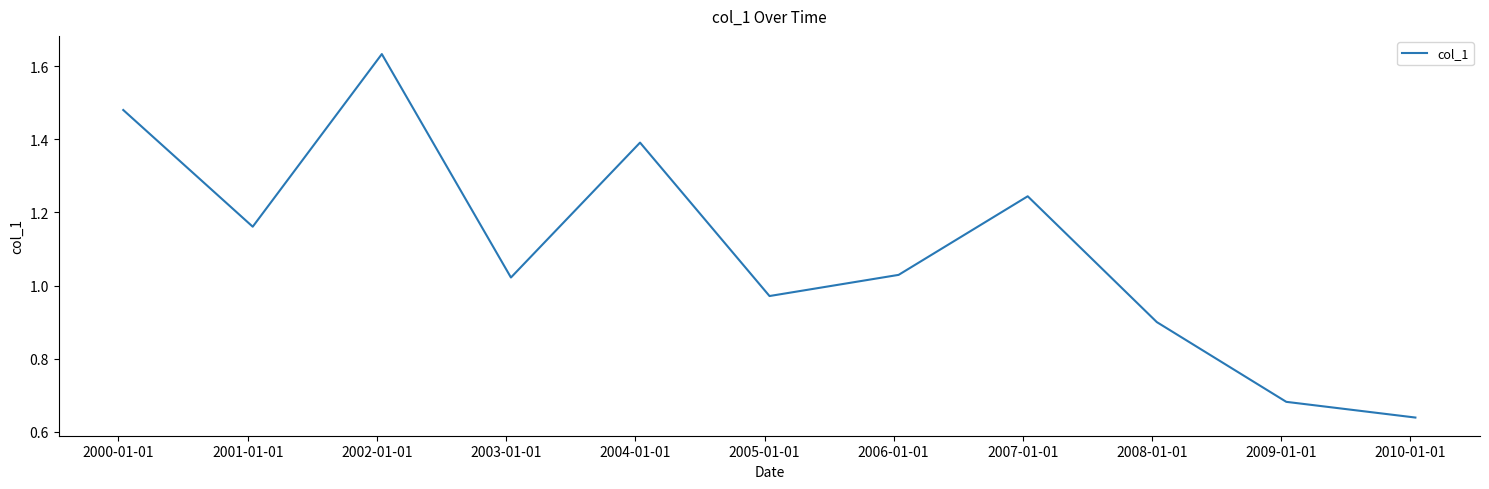

How many interior local valleys (lower than both neighbors) does the data have?

3